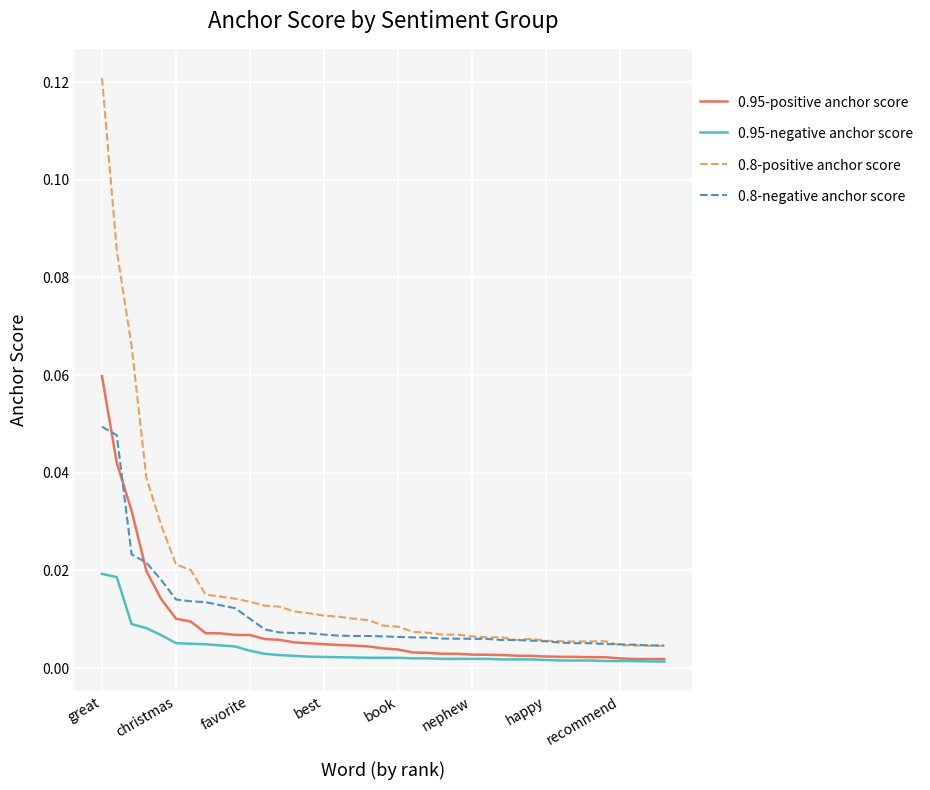

Which series has the widest spread of values?

0.8-positive anchor score